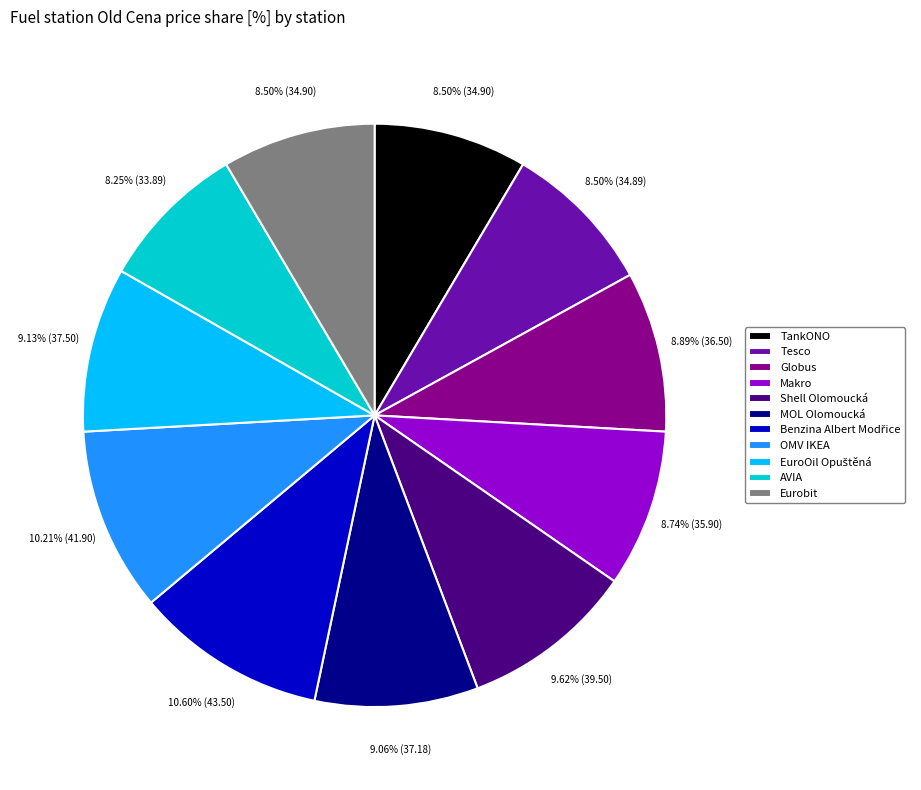

What is the total percentage of MOL Olomoucká and Eurobit?

17.6%